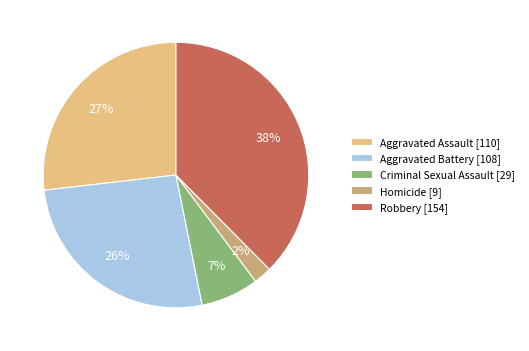

What is the smallest slice in the pie chart?

Homicide